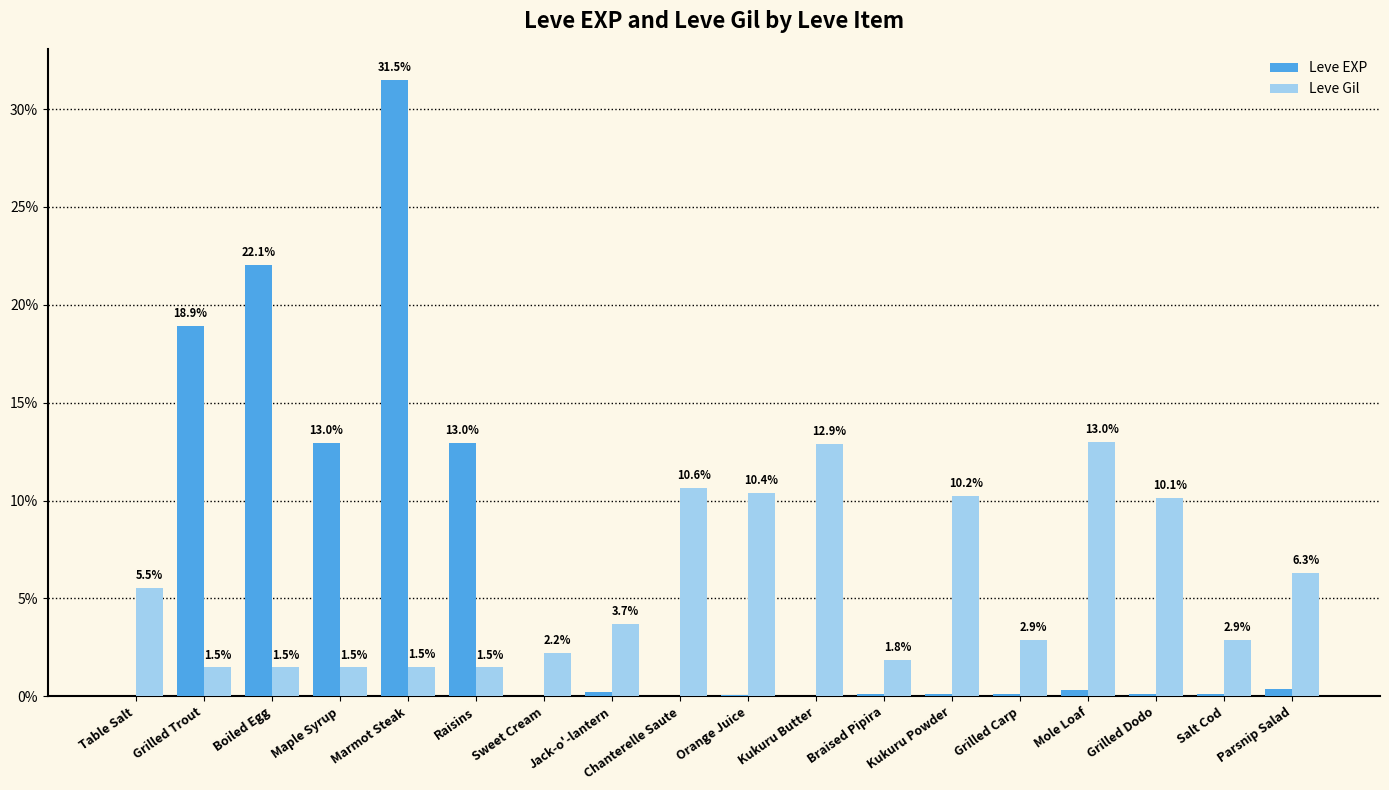

Where is Leve Gil nearest to the value 7?

Parsnip Salad